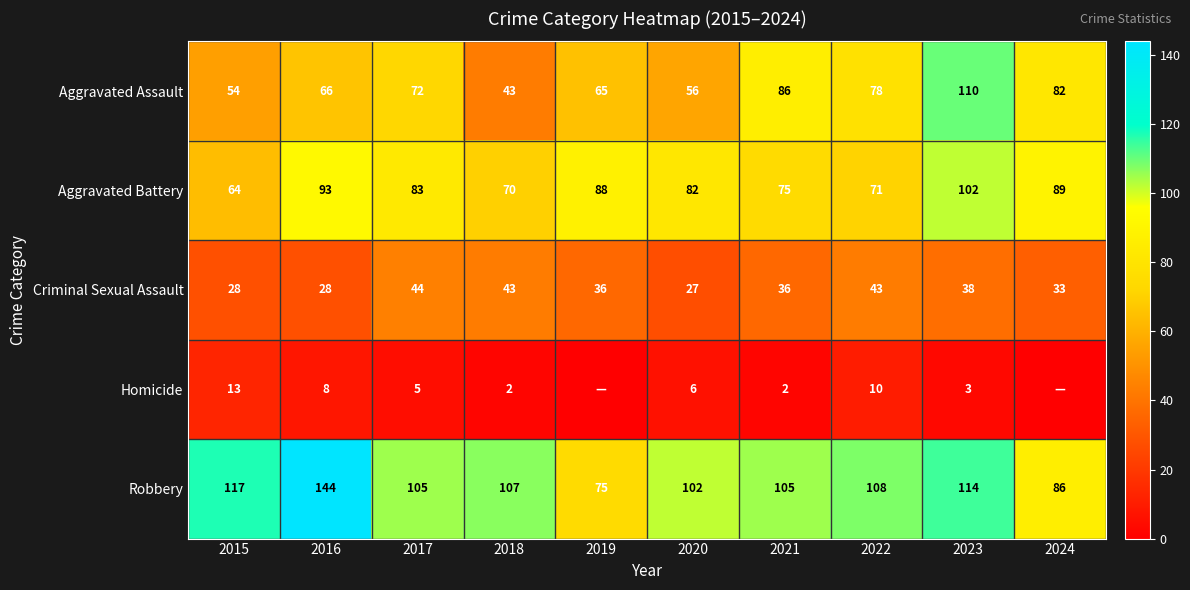

True or false: Robbery has a value of 17 at 2019.

False